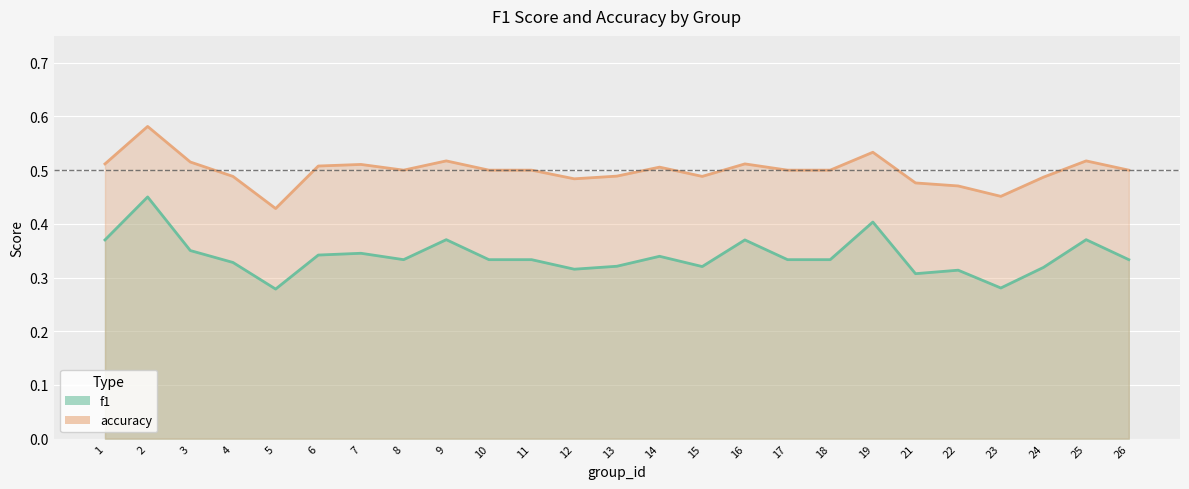

Is it true that accuracy equals 0.2 at 13?

False